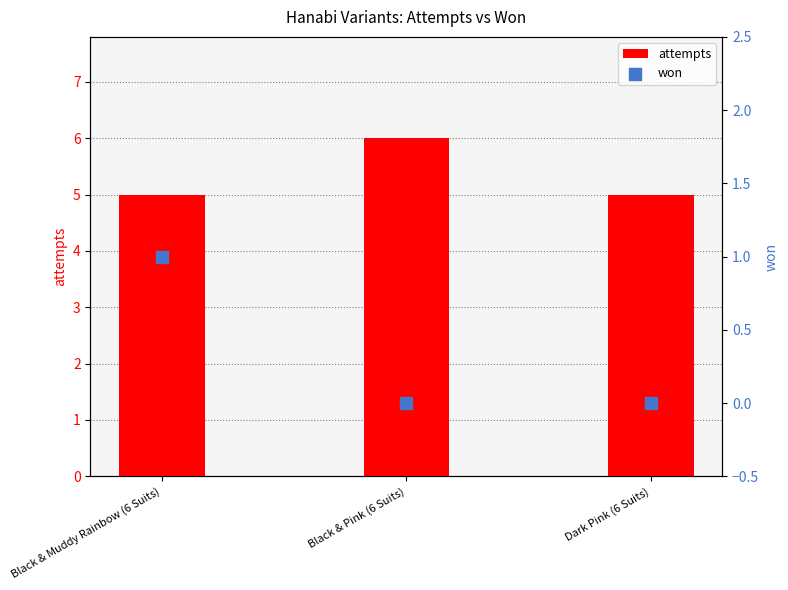

Which series has the largest Y range (max minus min)?

attempts